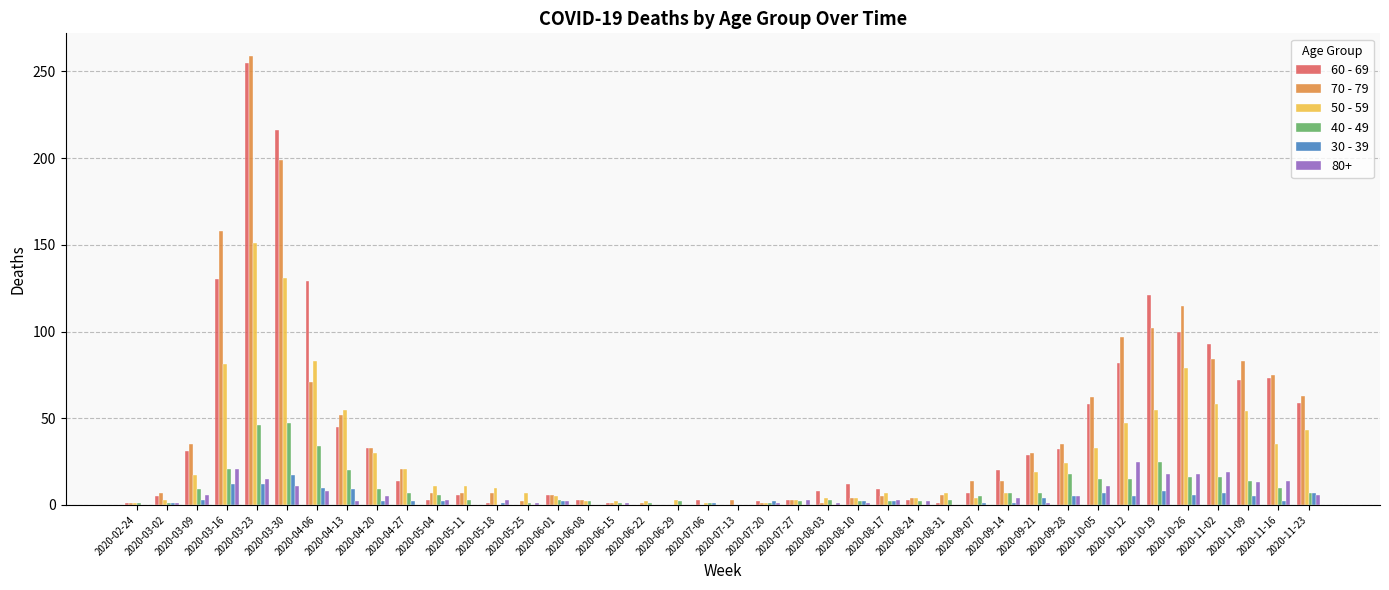

What is the greatest value displayed?

259